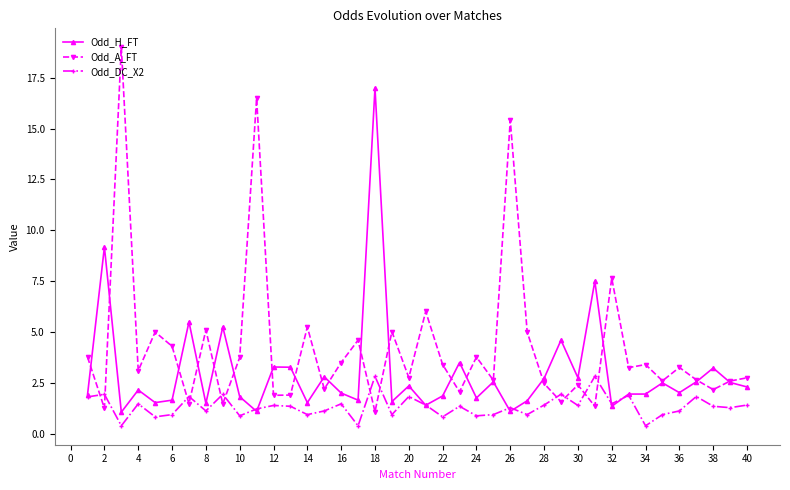

Which series has the widest spread of values?

Odd_A_FT